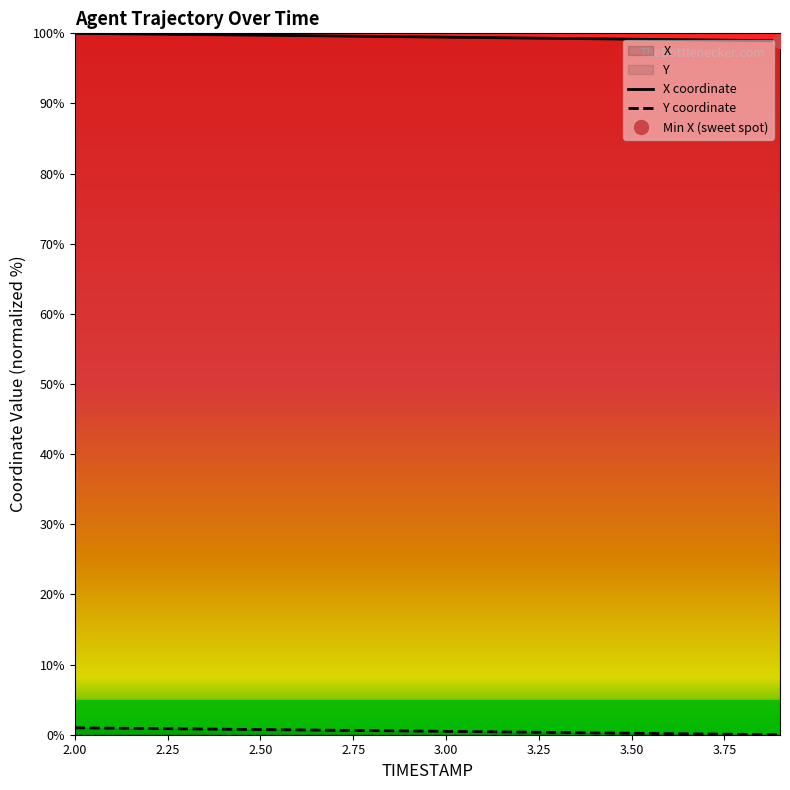

What is the maximum value for X coordinate?

100.0